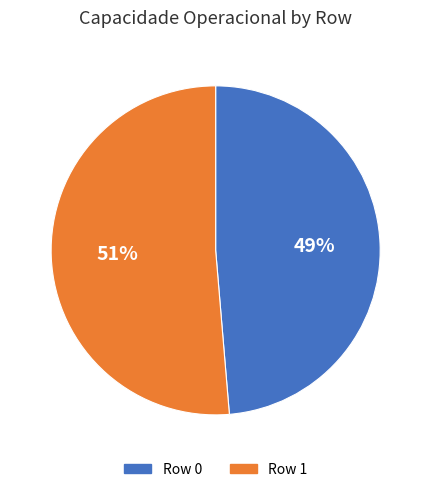

The Row 1 slice represents 38% of the pie. True or false?

False